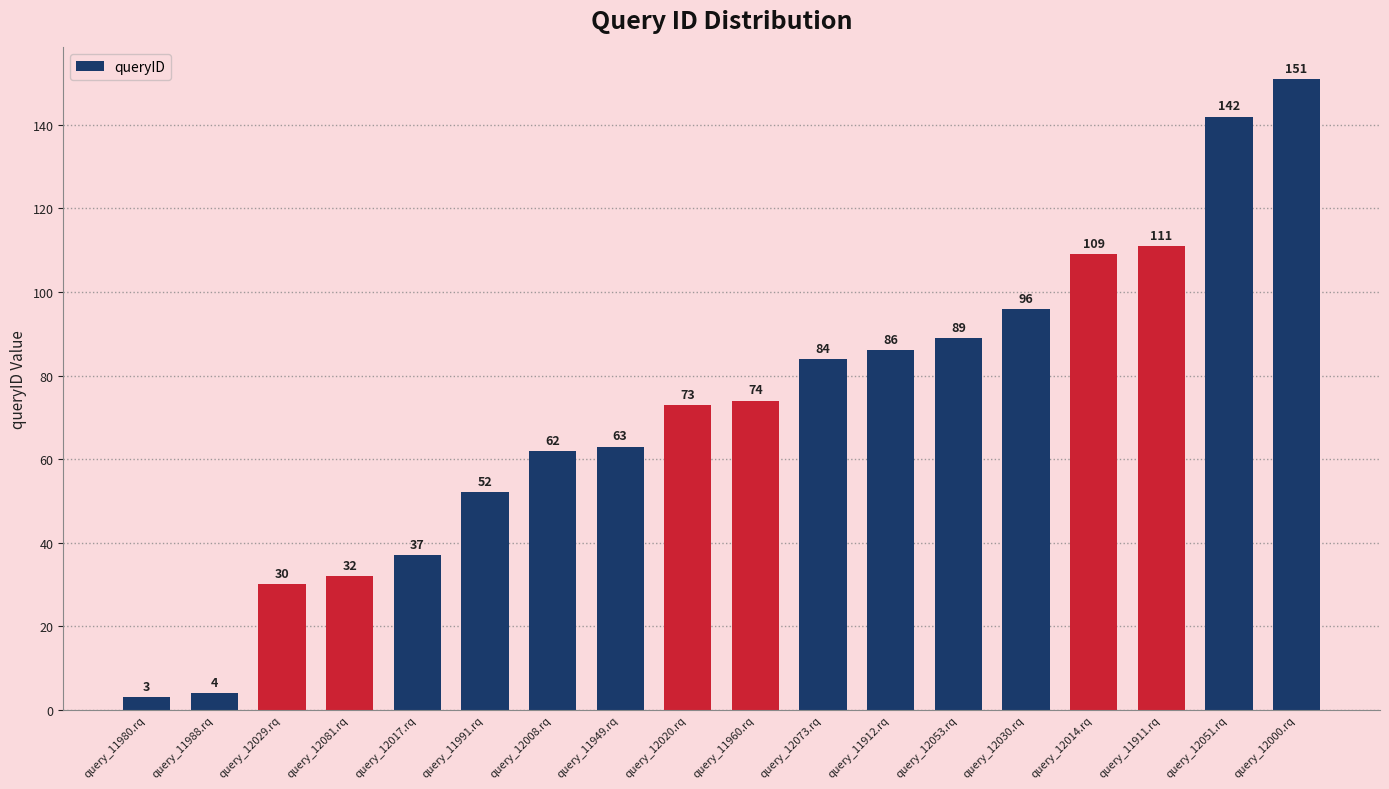

Reading left to right, what are all the values shown in this chart?

query_11980.rq=3	query_11988.rq=4	query_12029.rq=30	query_12081.rq=32	query_12017.rq=37	query_11991.rq=52	query_12008.rq=62	query_11949.rq=63	query_12020.rq=73	query_11960.rq=74	query_12073.rq=84	query_11912.rq=86	query_12053.rq=89	query_12030.rq=96	query_12014.rq=109	query_11911.rq=111	query_12051.rq=142	query_12000.rq=151